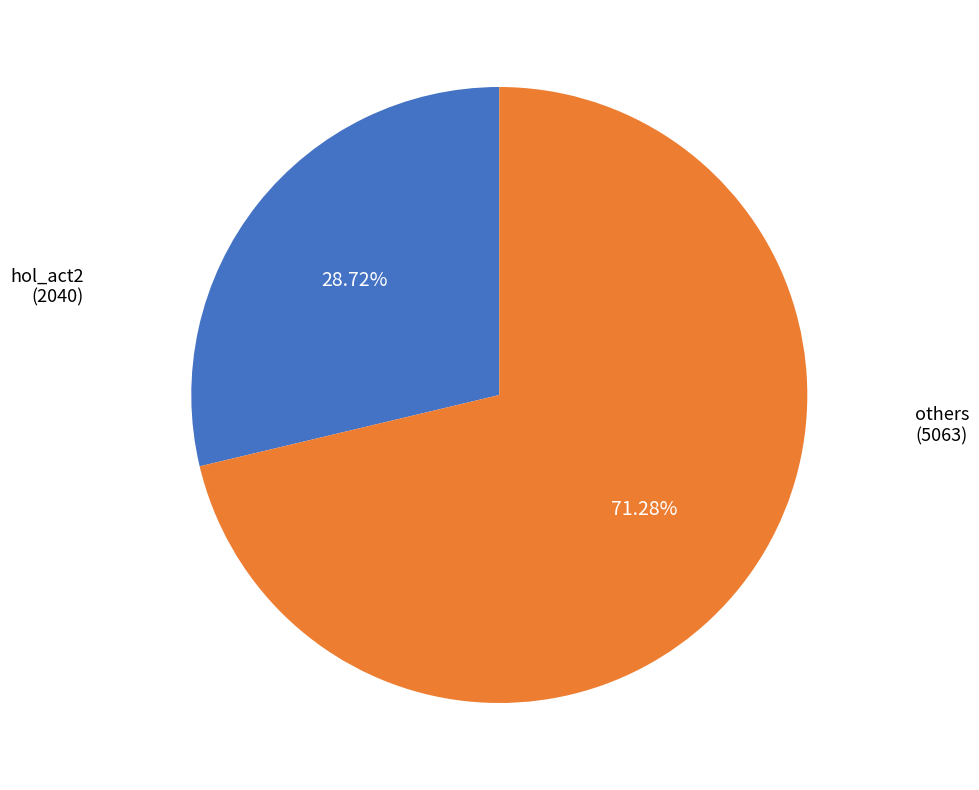

Does any single category account for the majority?

Yes